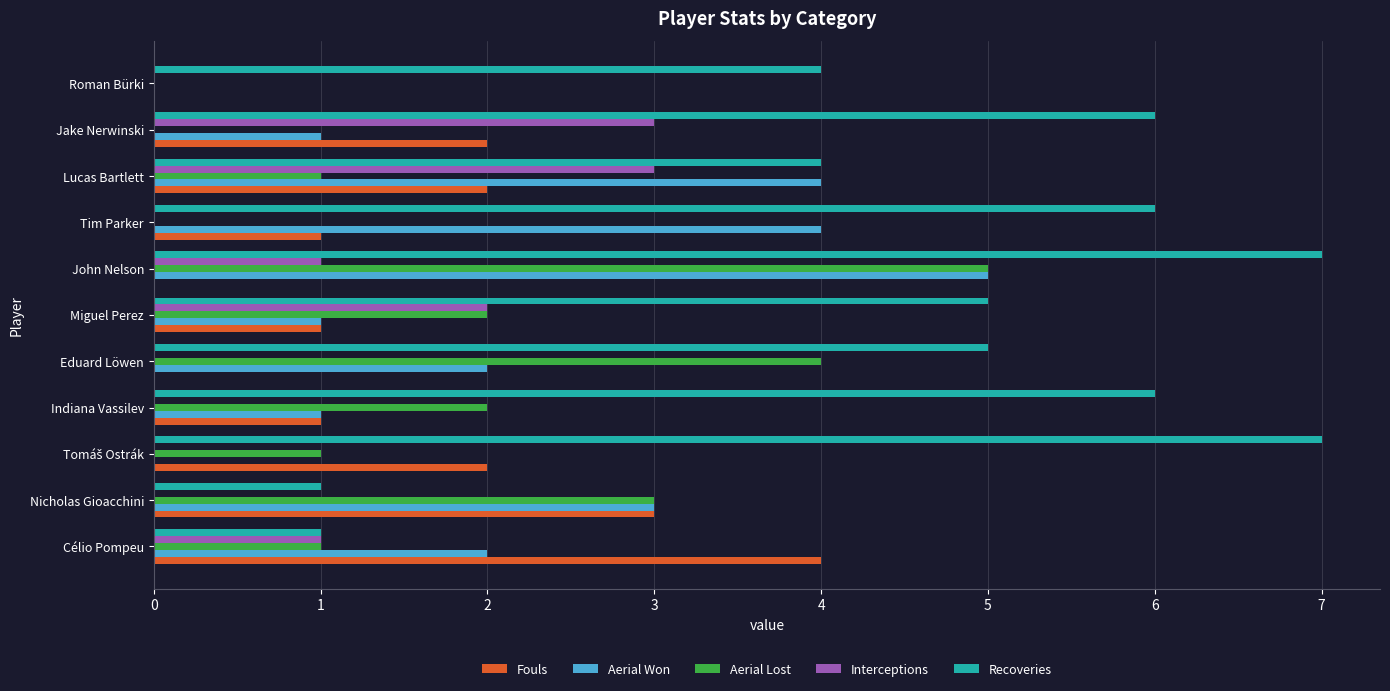

What is the greatest value displayed?

7